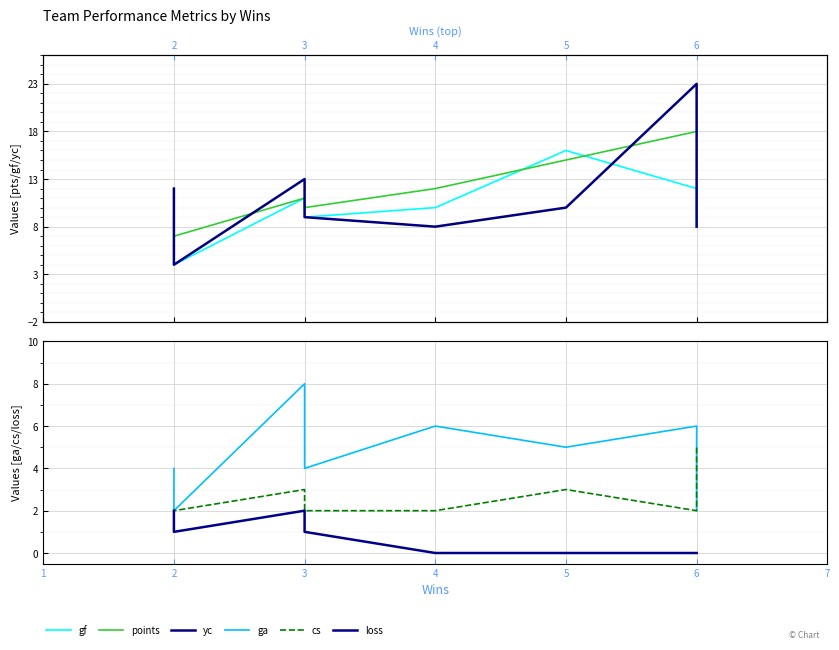

Which series has the widest spread of values?

yc